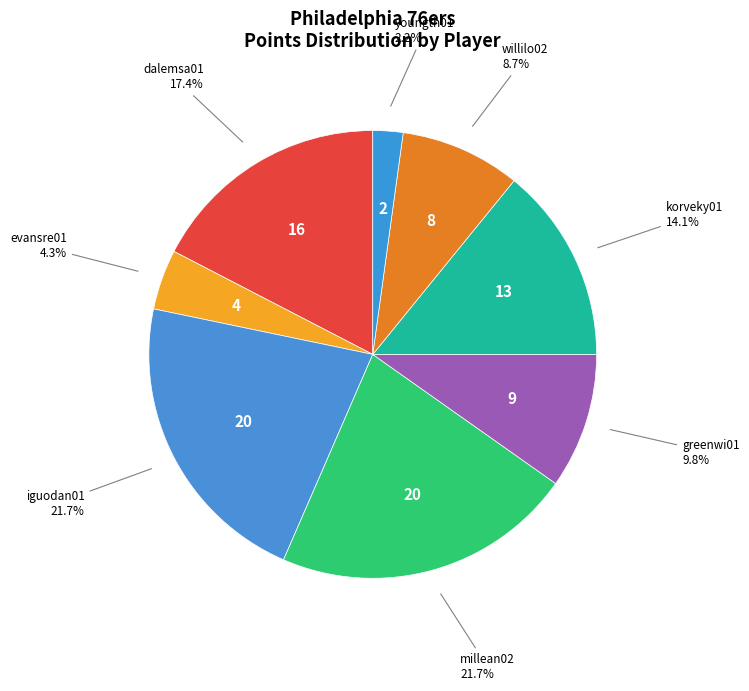

How many slices are in this pie chart?

8